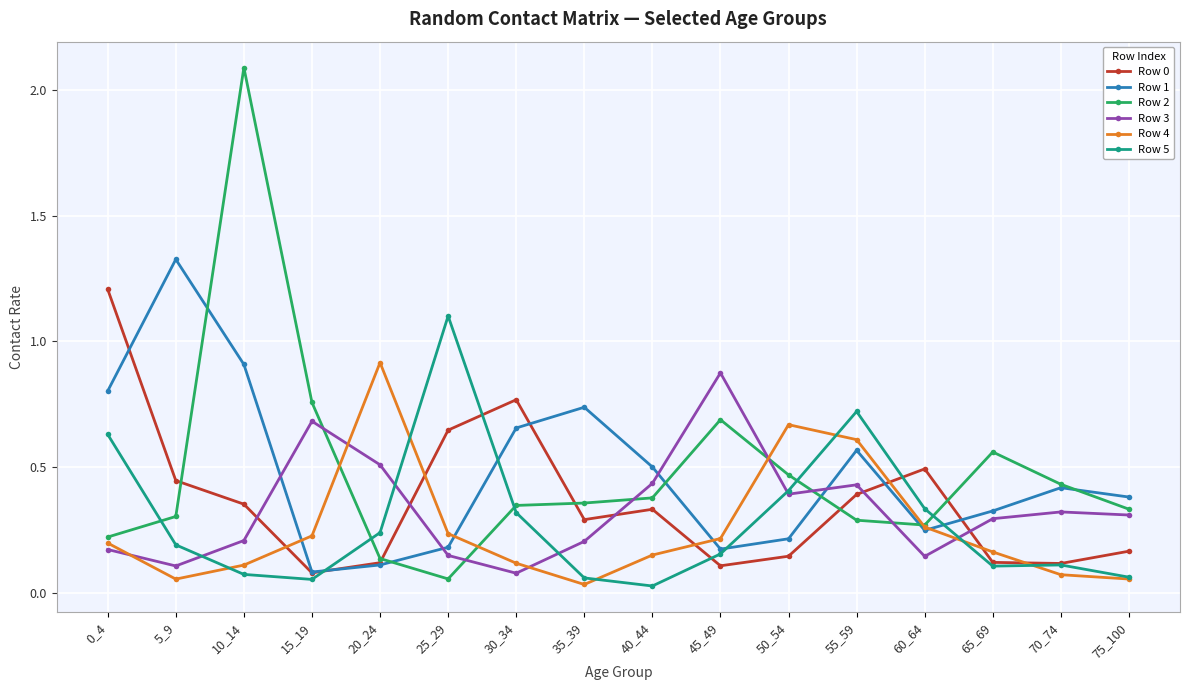

Between 35_39 and 60_64, which series saw the biggest shift?

Row 1